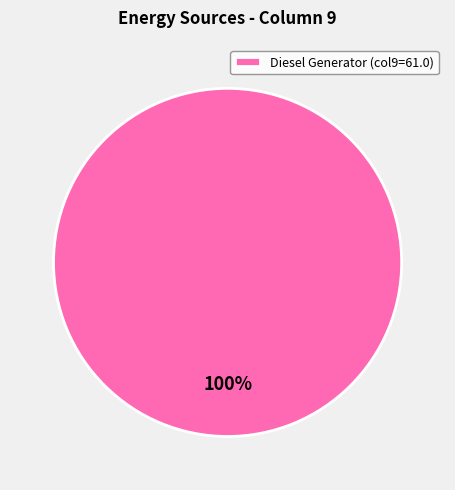

Is Diesel Generator (col9=61.0) the majority of the pie?

Yes